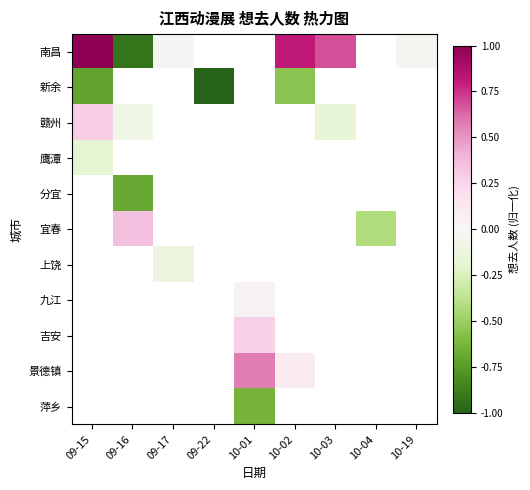

How many data points does each series have?

9